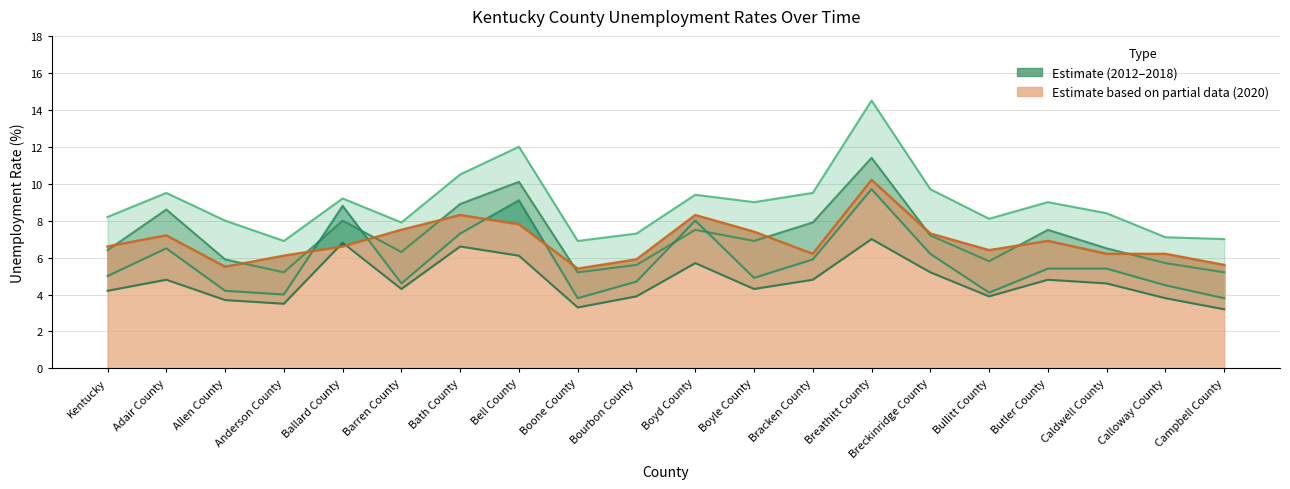

At how many categories does at least one series exceed 7?

17